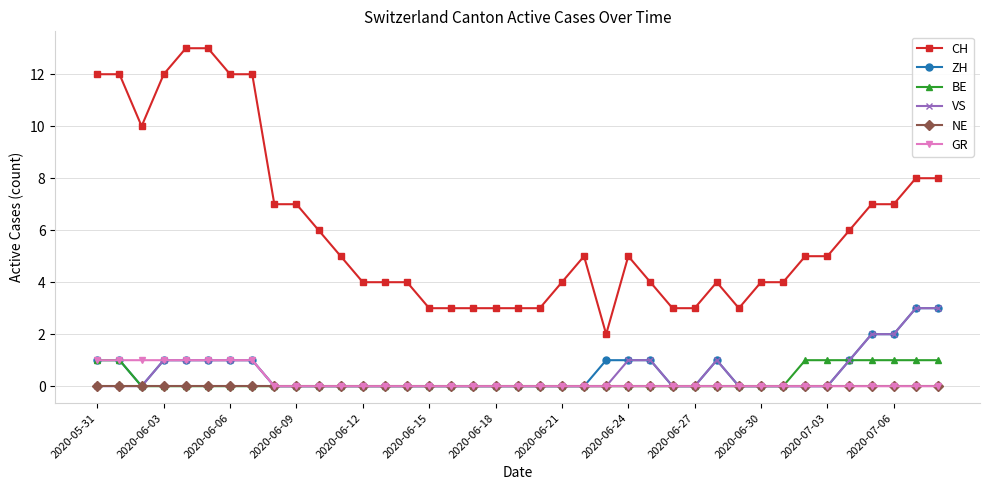

Is this an area chart (filled region under the line)?

No